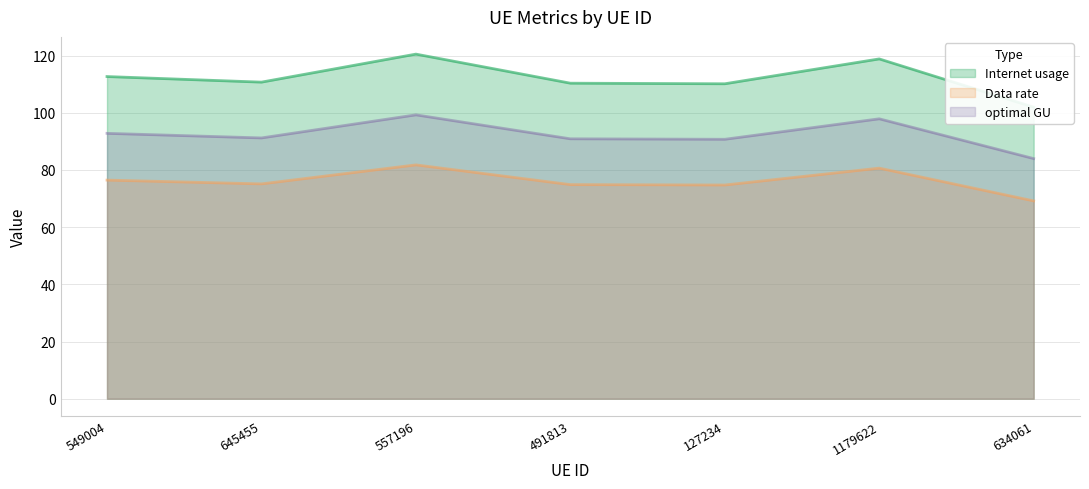

Reading left to right, transcribe all the data shown in this chart.

Internet usage: 112.7	110.7	120.5	110.3	110.1	118.8	101.9
Data rate: 76.4	75.1	81.8	74.9	74.7	80.6	69.2
optimal GU: 92.8	91.2	99.3	90.9	90.7	97.9	84.0